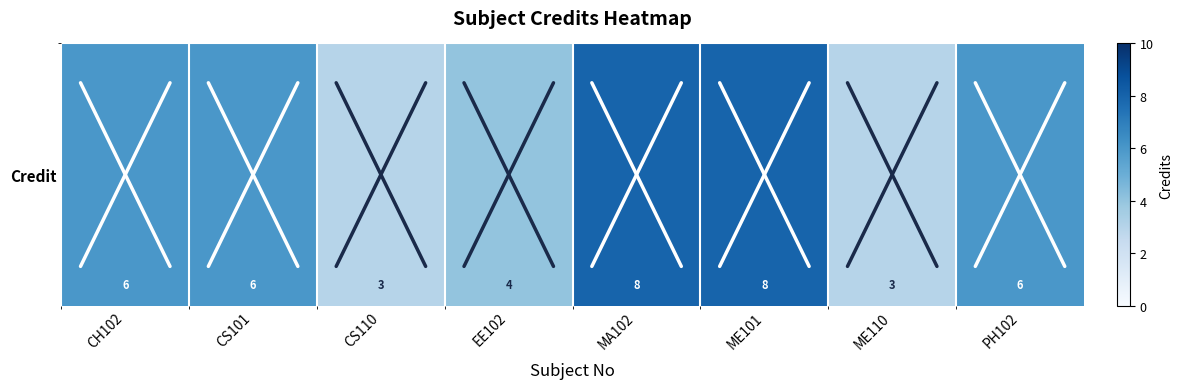

Between ME101 and CS101, which is larger?

ME101